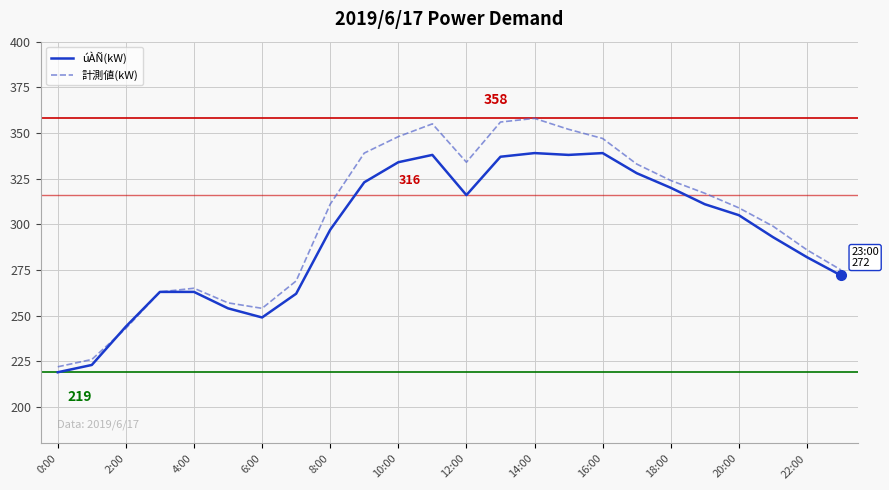

Which series has the largest range (max minus min)?

計測値(kW)